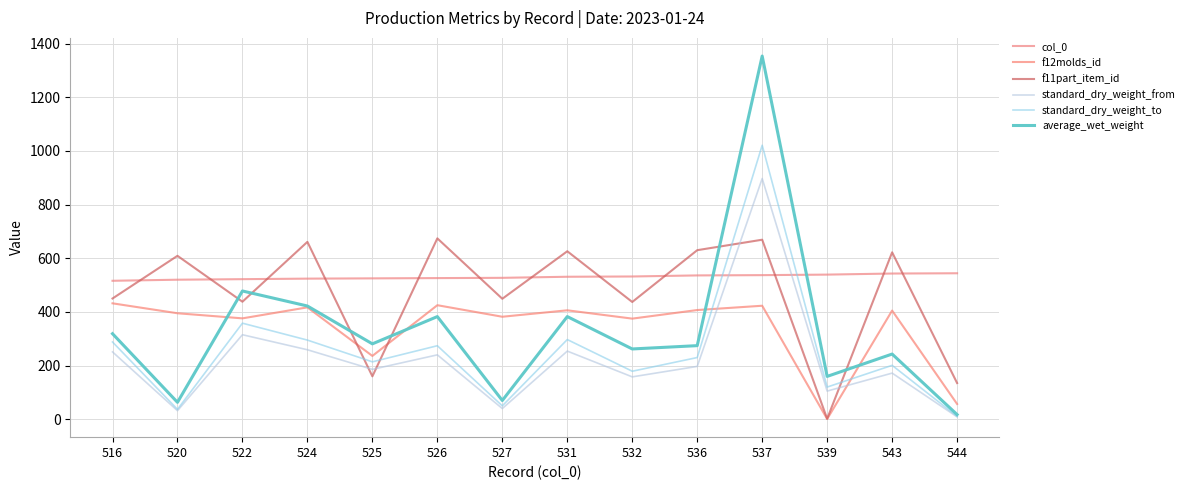

True or false: average_wet_weight and f11part_item_id intersect in this chart.

True